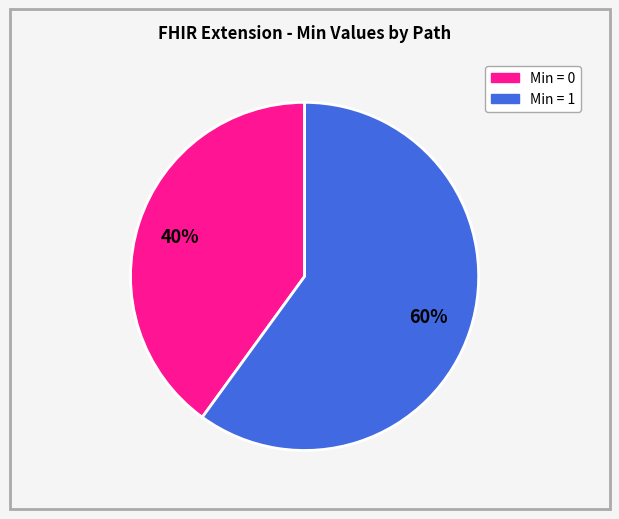

Does any single category account for the majority?

Yes